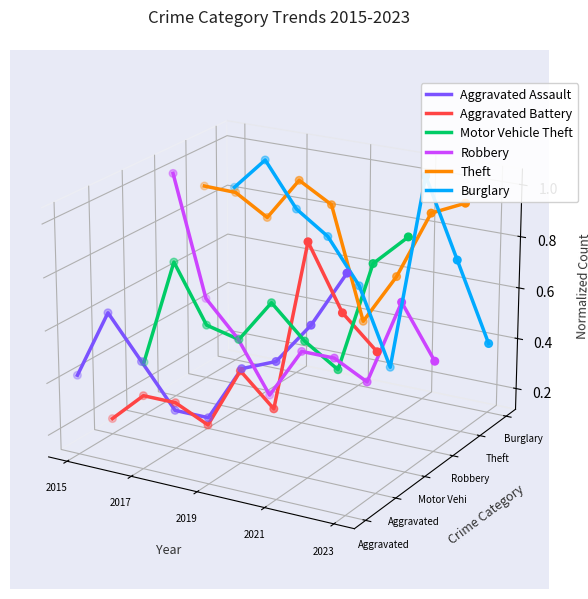

Which series has the largest total across all categories?

Theft